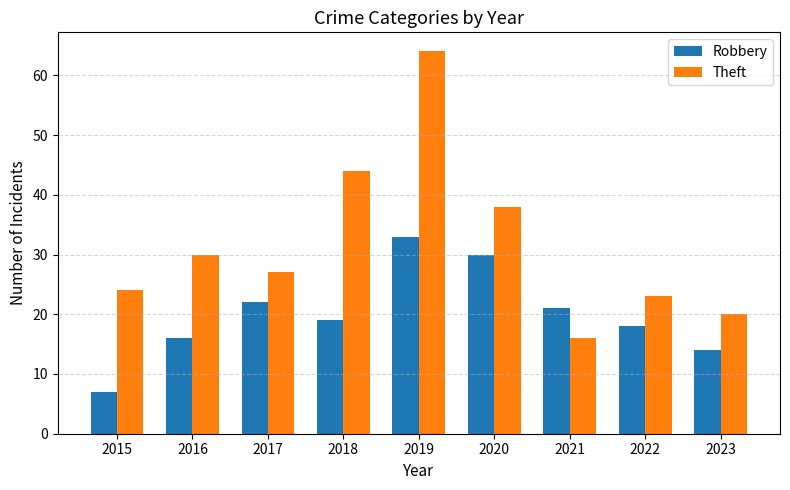

List the series in order of their peak value, lowest first.

Robbery, Theft